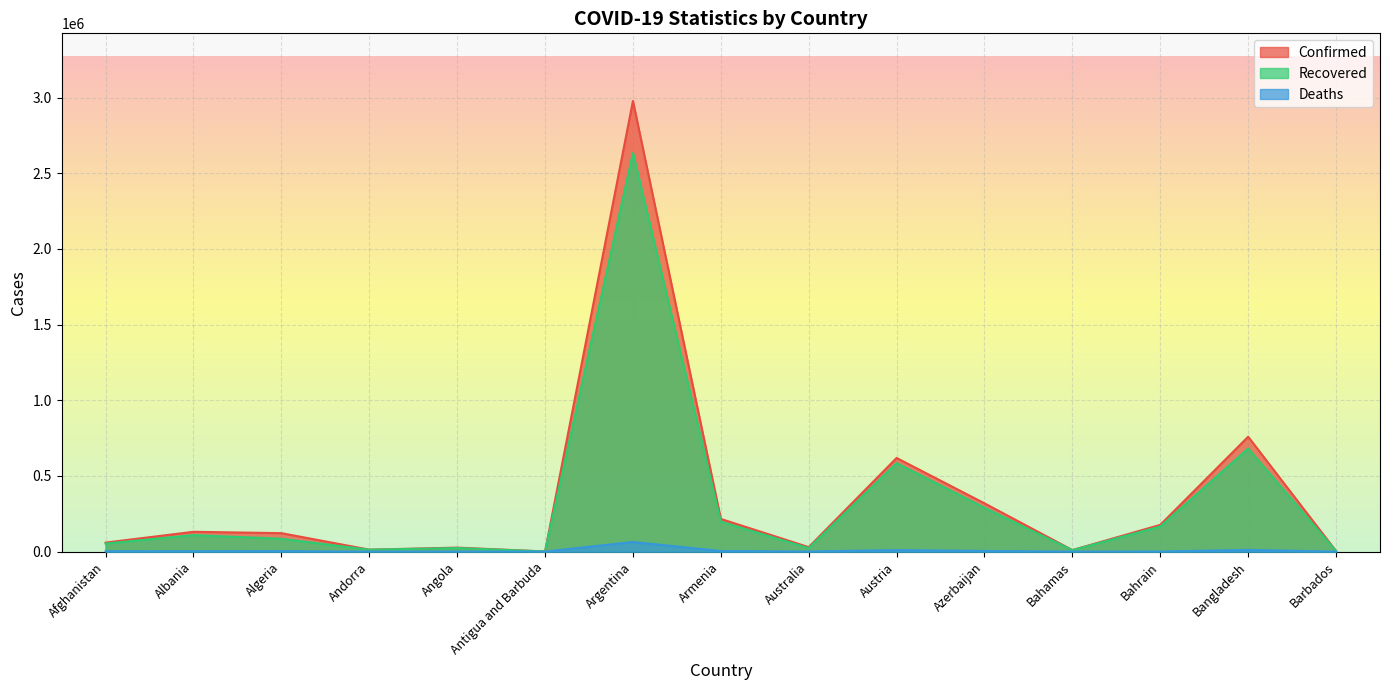

How many lines are shown in the chart?

3